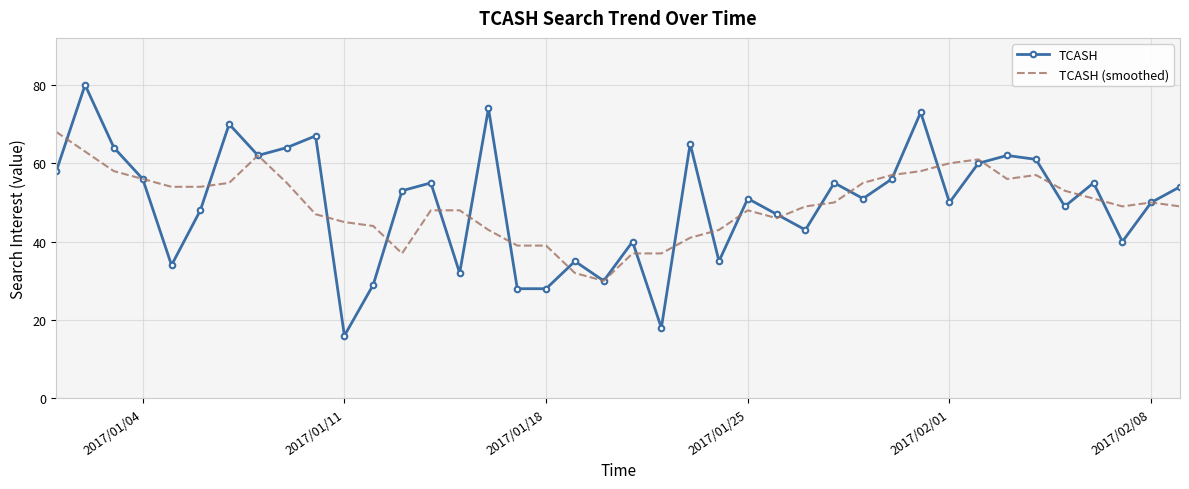

List the series in order of their peak value, lowest first.

TCASH (smoothed), TCASH